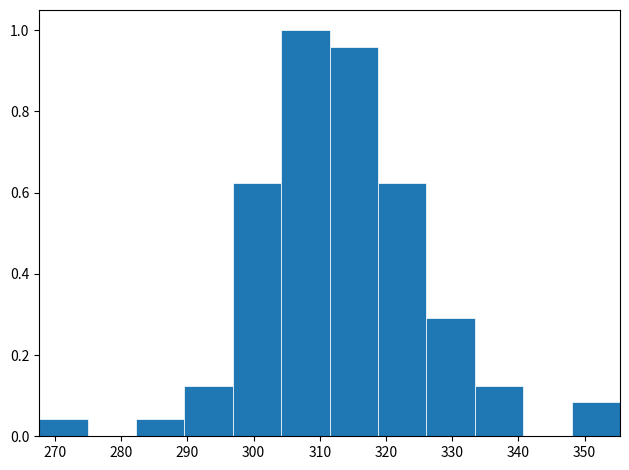

Reading left to right, transcribe this chart: for each bar, give the range it covers on the x-axis and its height. Neither the bar edges nor the heights are printed on the chart, so give them approximately, as read against the axes.

268 to 275: 0.04
275 to 282: 0
282 to 290: 0.04
290 to 297: 0.12
297 to 304: 0.62
304 to 311: 1.00
311 to 319: 0.96
319 to 326: 0.62
326 to 333: 0.30
333 to 341: 0.12
341 to 348: 0
348 to 355: 0.08